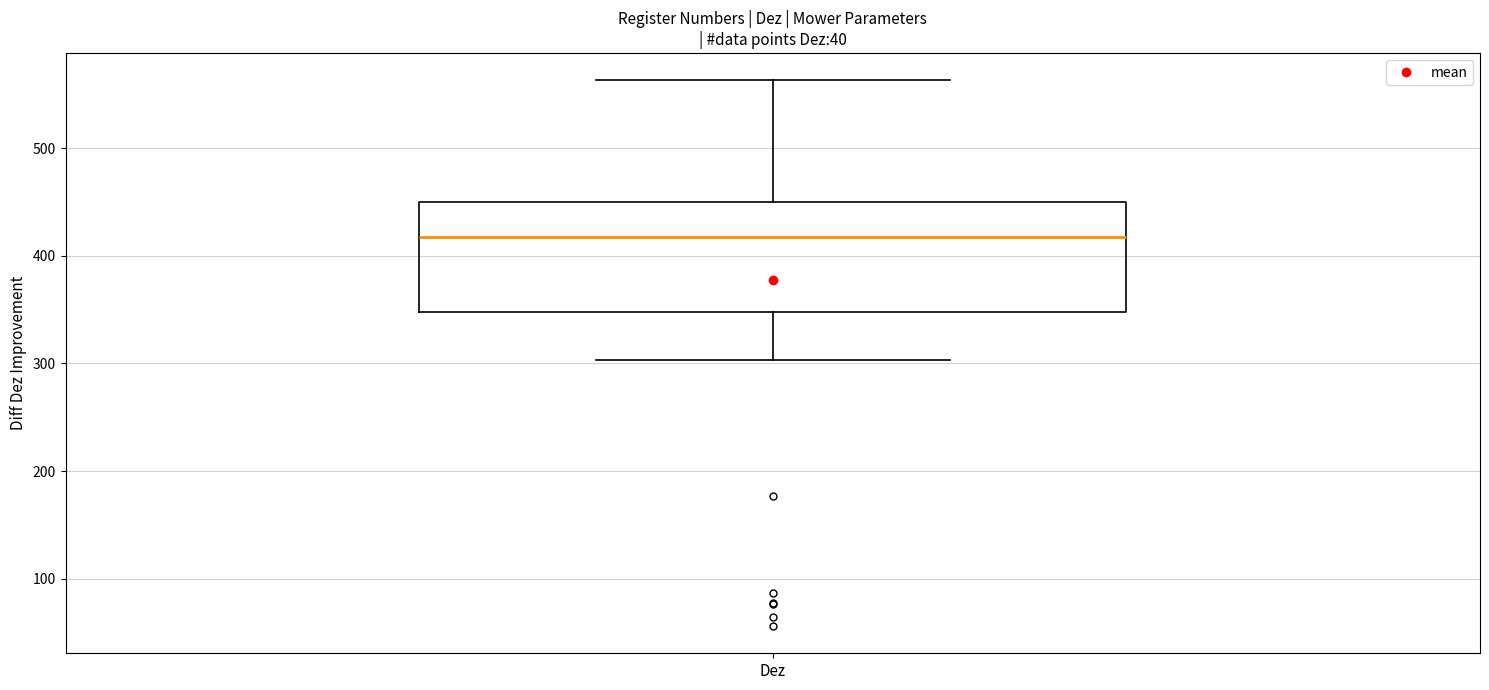

Where does the median line of the box for Dez sit on the y-axis? The values are not printed on the chart, so give them approximately, as read against the axis.

420